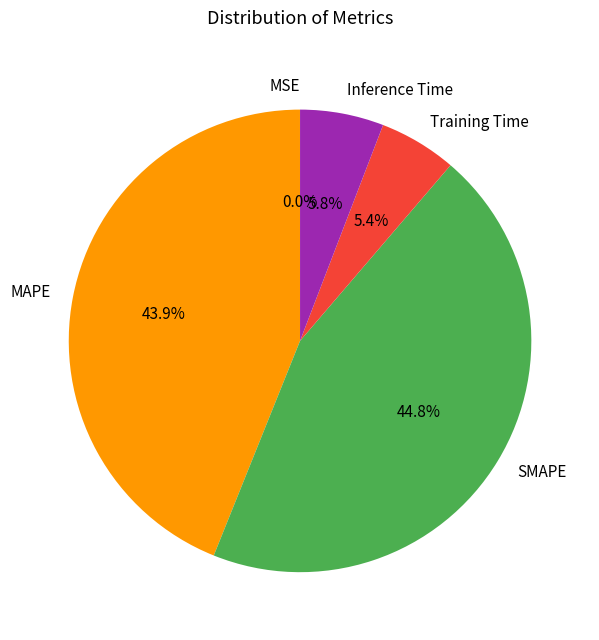

To the nearest percent, what portion does Inference Time represent?

6%